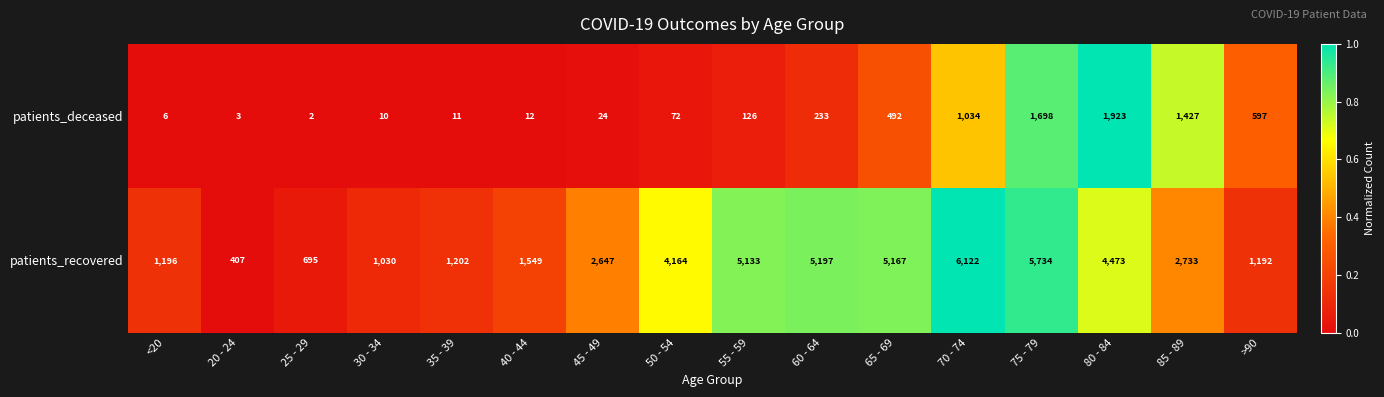

At 75 - 79, list the series in order from largest to smallest.

patients_recovered, patients_deceased